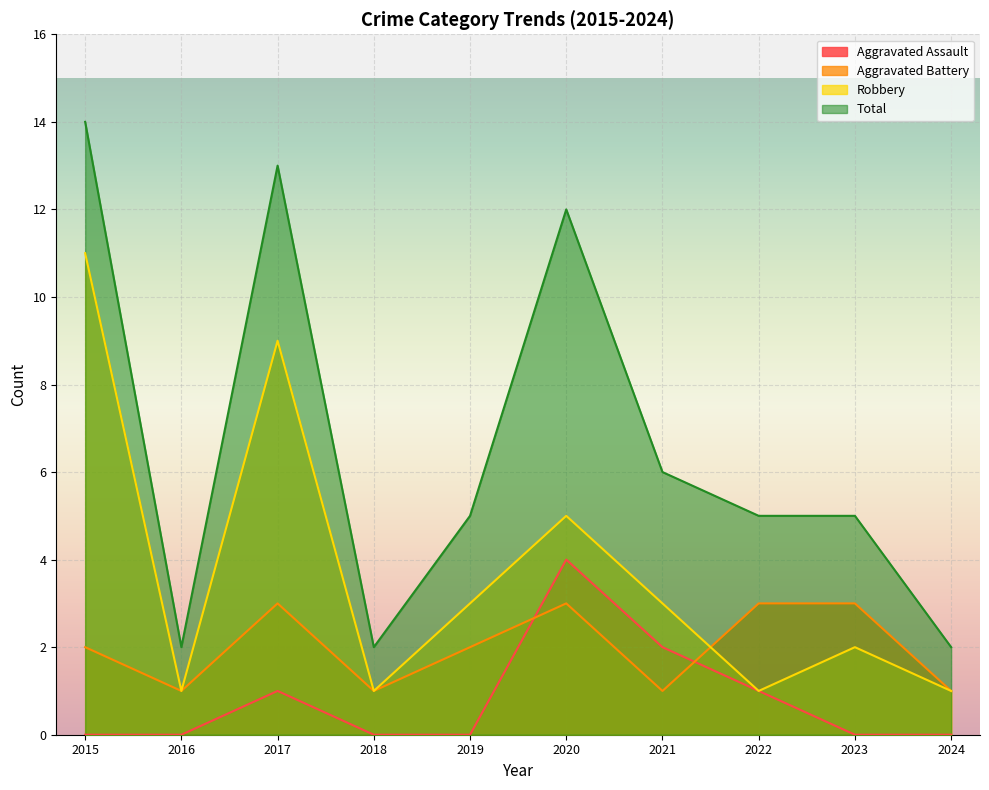

What is the difference between the Robbery values at 2018 and 2019?

2